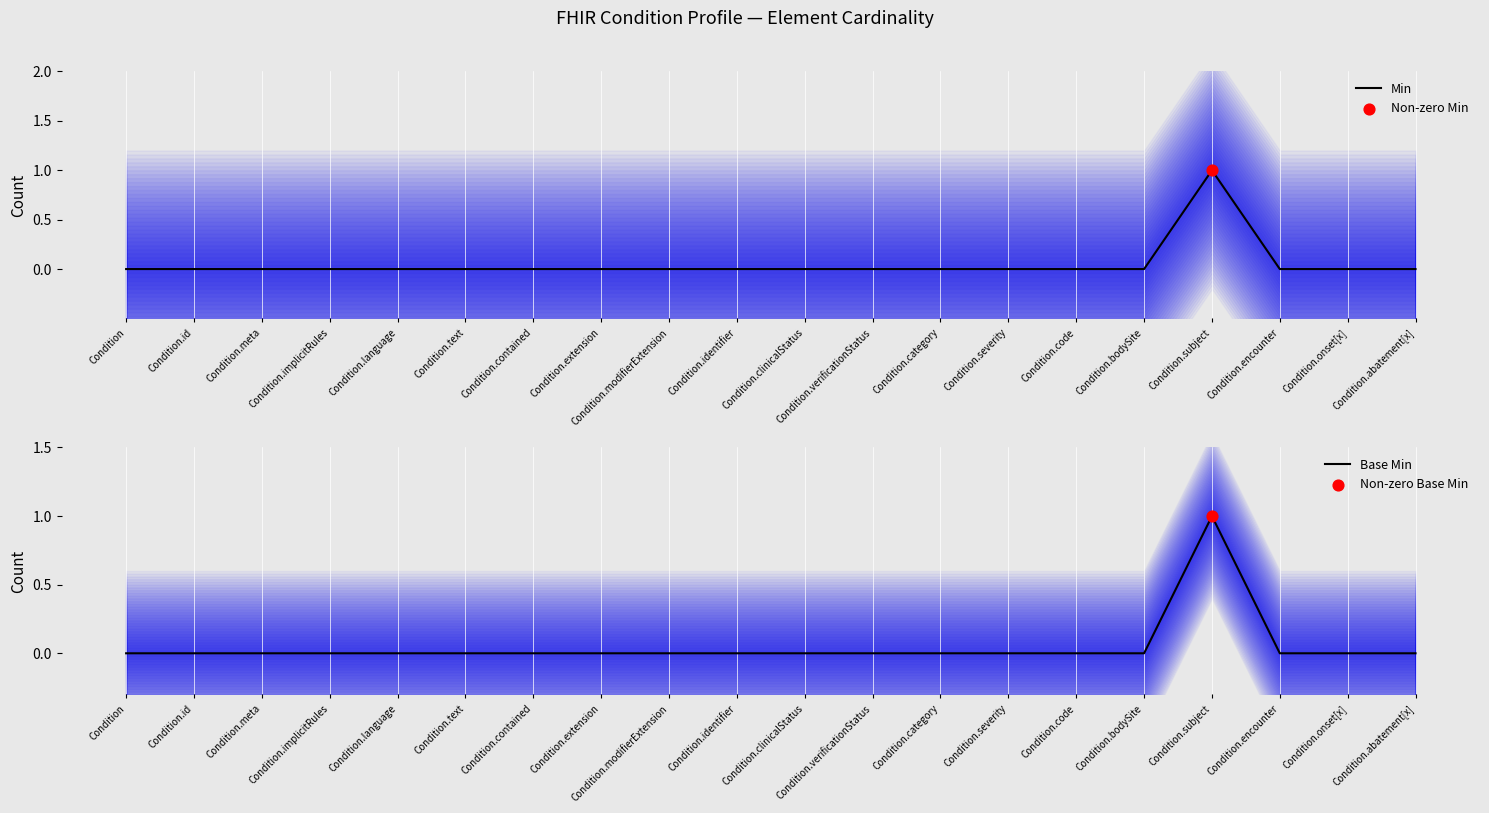

Is the value of Base Min at Condition greater than the value of Min at Condition.severity?

No